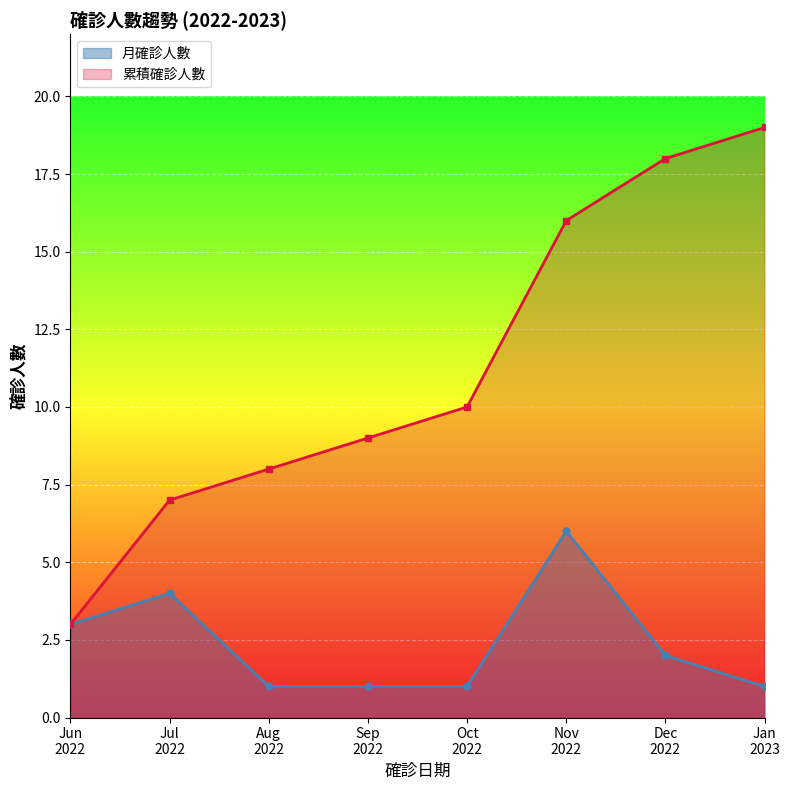

What is the label of the 5th point from the left?

Oct
2022